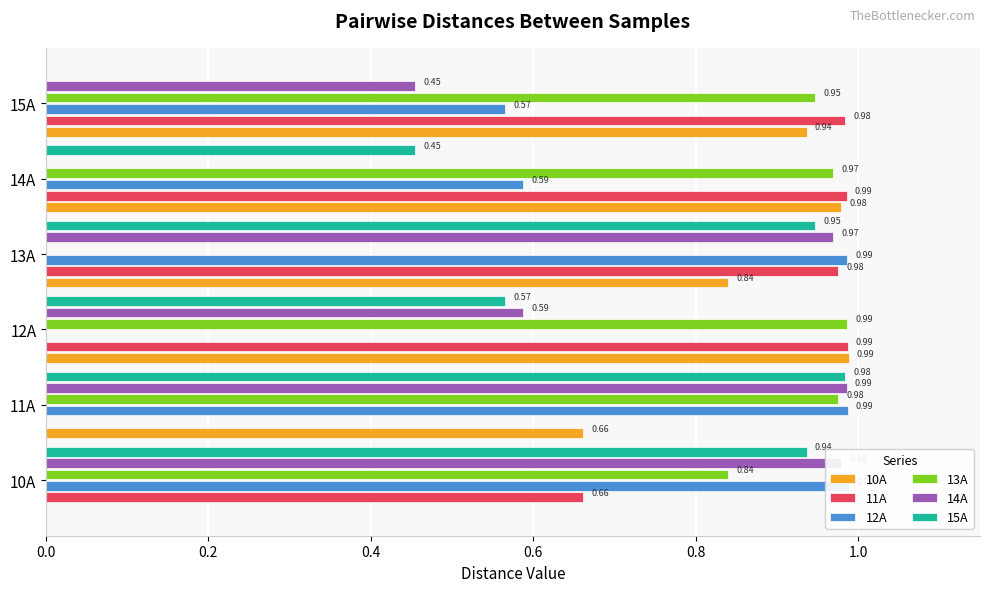

Which series changed the most between 13A and 15A?

13A